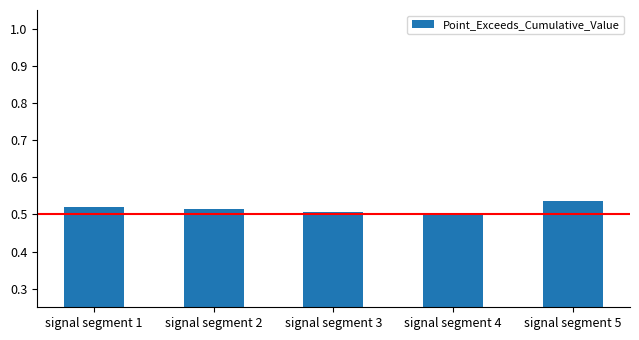

How many values are between 0 and 1?

5